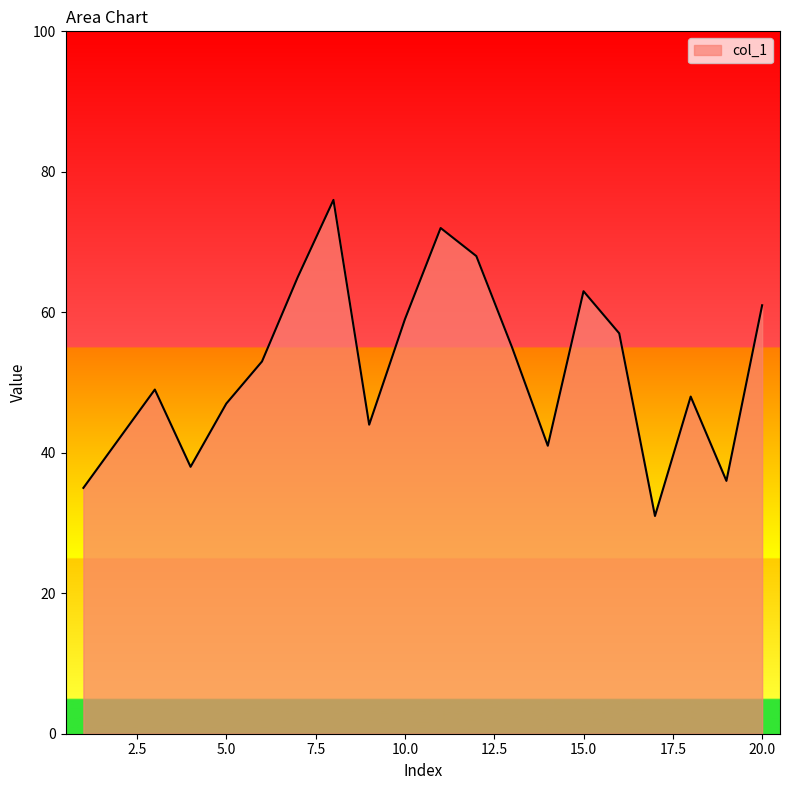

What is the difference between the maximum and minimum values?

45